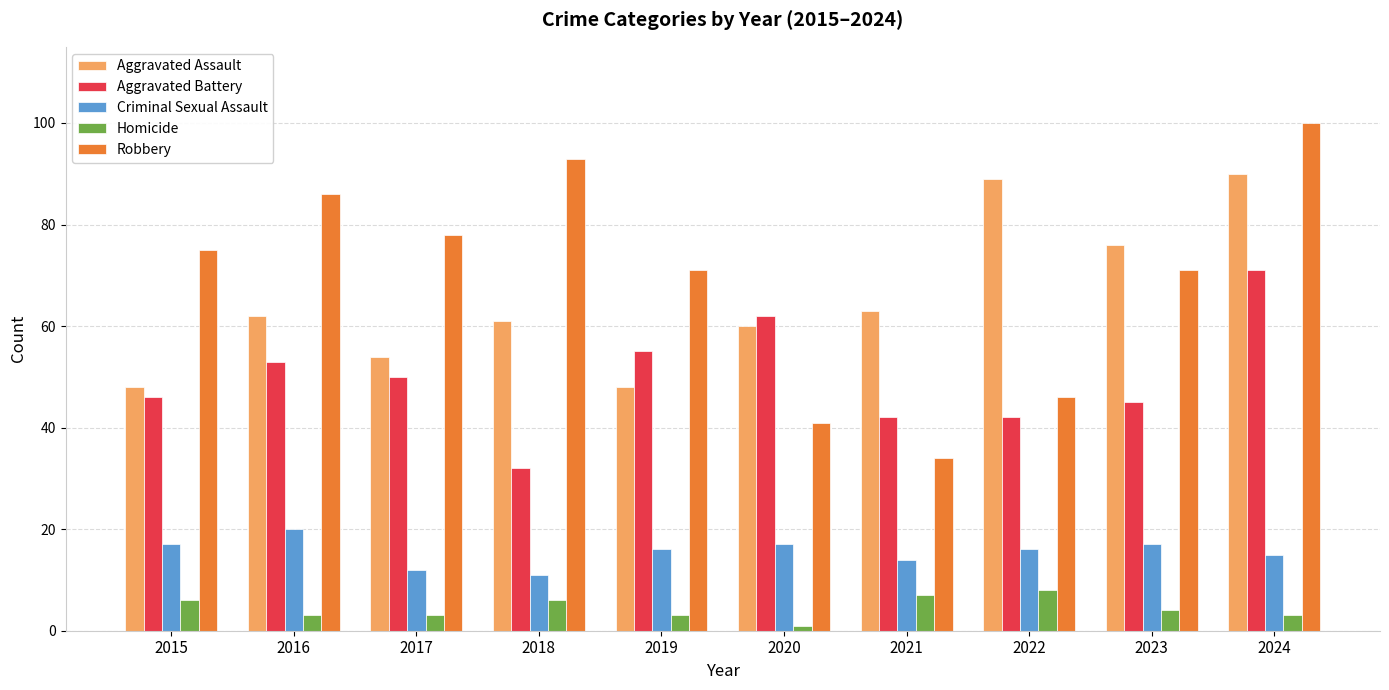

At 2023, list the series in order from smallest to largest.

Homicide, Criminal Sexual Assault, Aggravated Battery, Robbery, Aggravated Assault